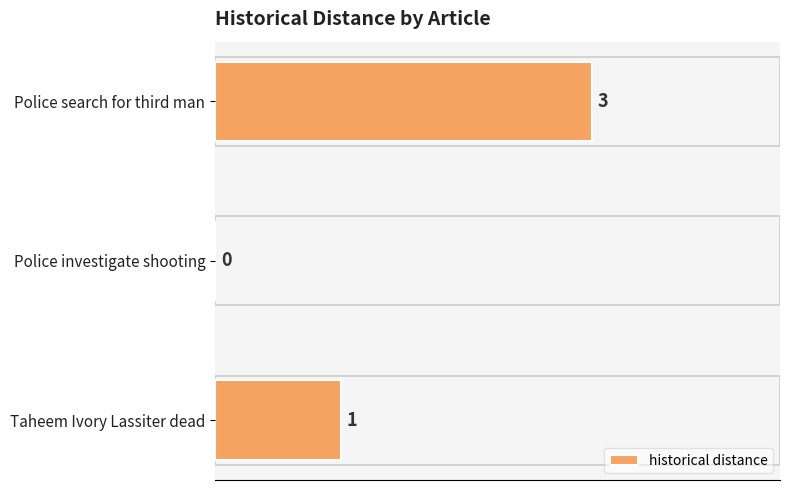

Between Police search for third man and Police investigate shooting, which is larger?

Police search for third man